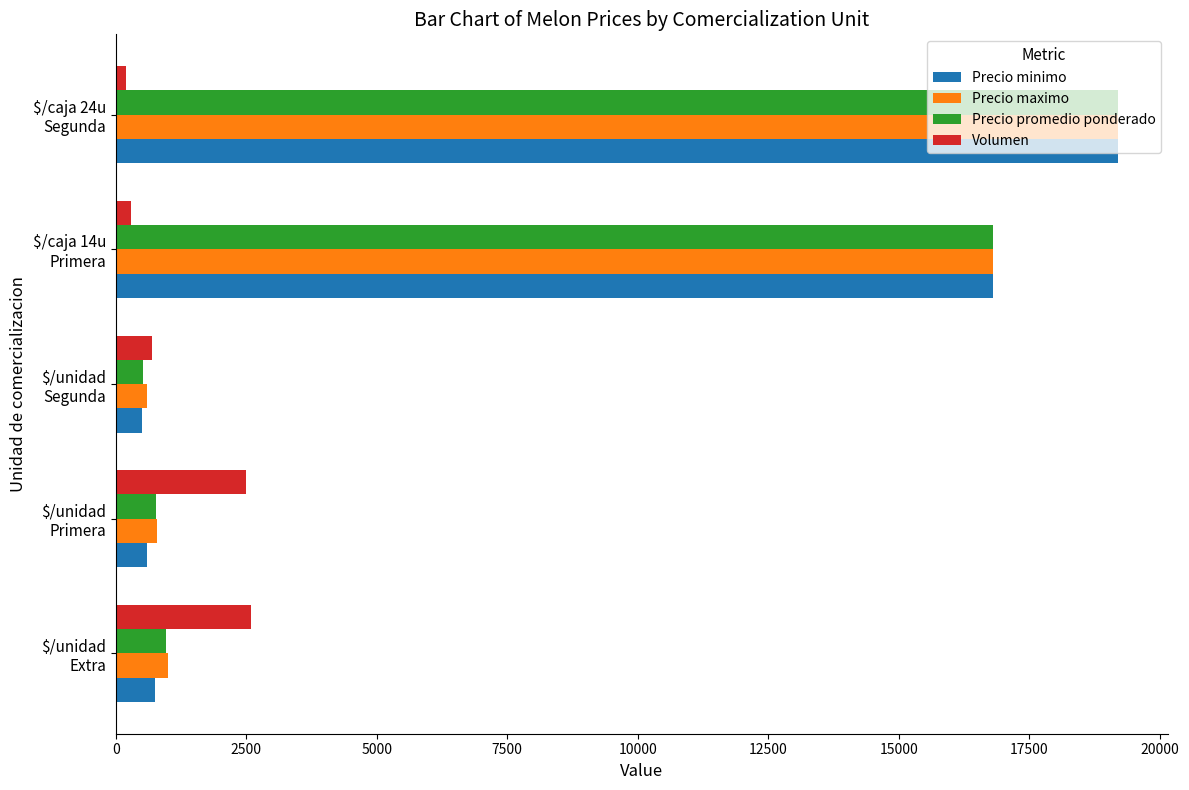

What is the sum of all Volumen values?

6300